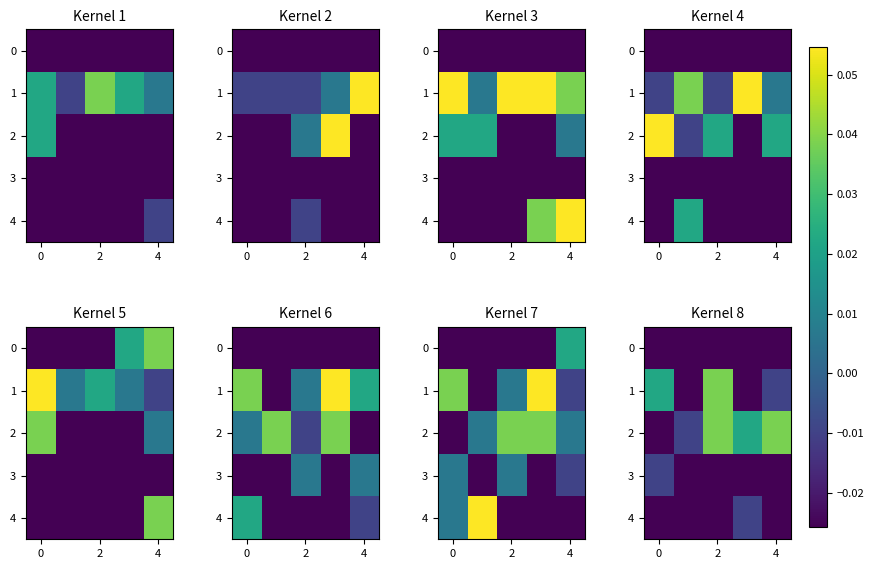

True or false: 4 has a value of -0.0 at 2.

False